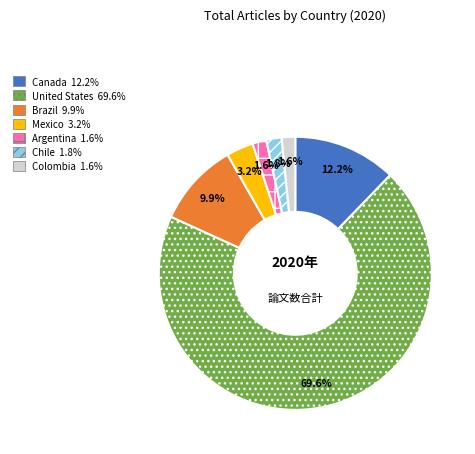

Approximately how many times larger is the value at Brazil compared to Colombia?

6.2